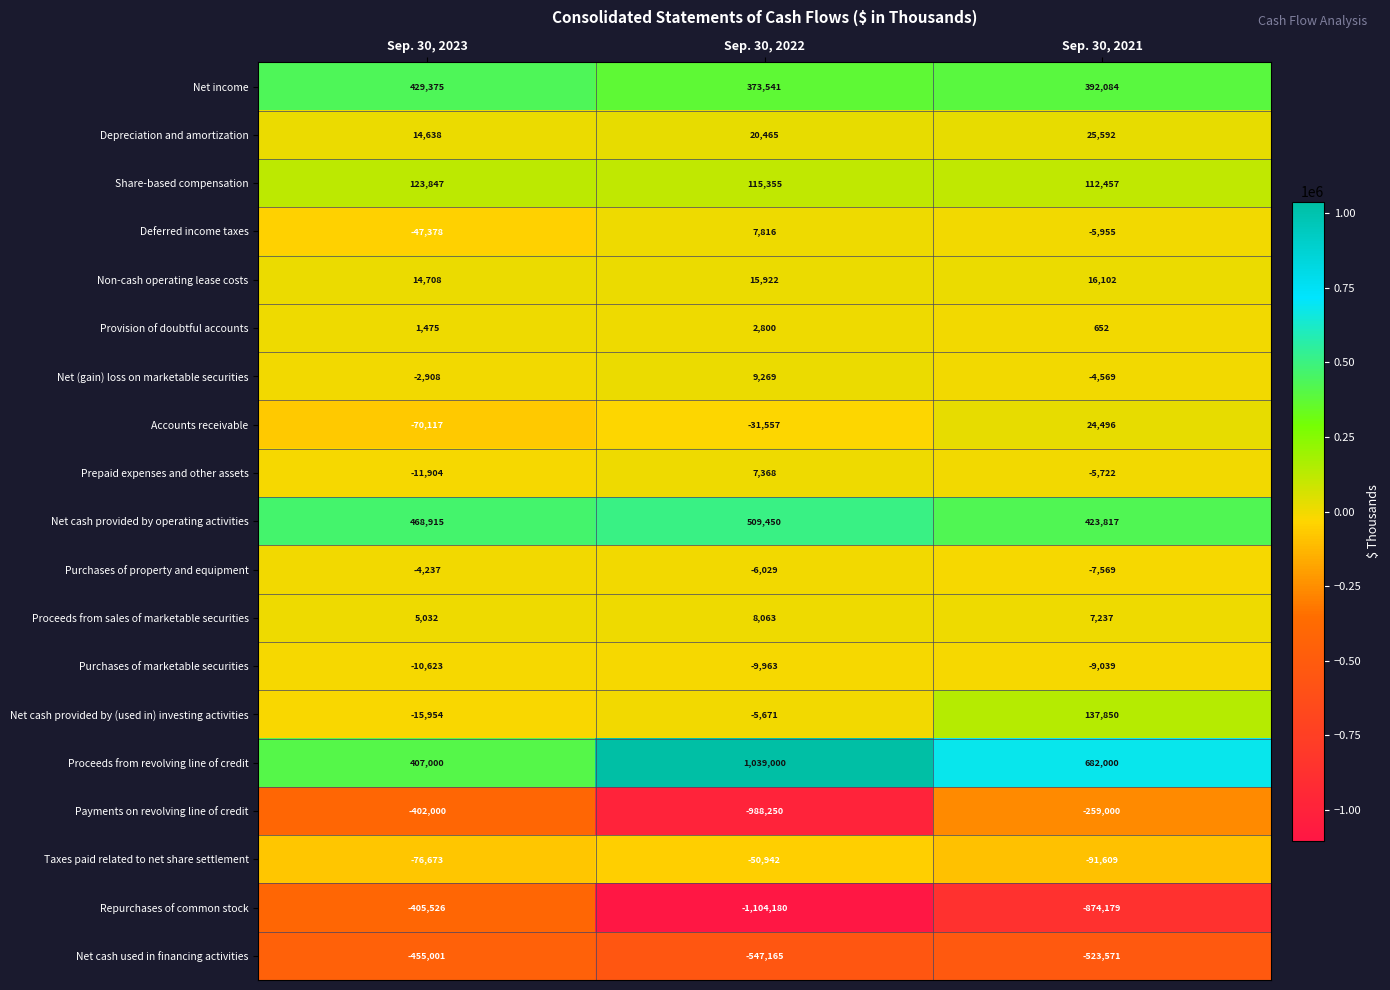

How many distinct data groups are displayed?

19